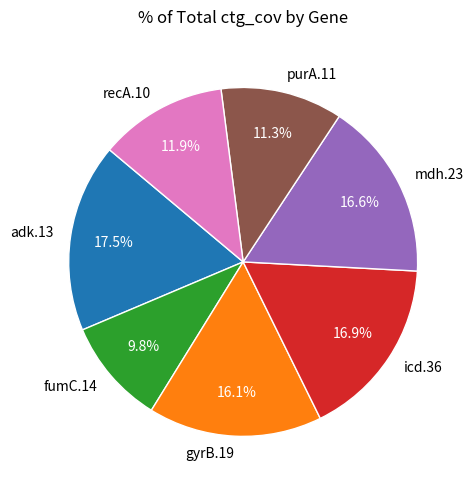

Is recA.10 the majority of the pie?

No